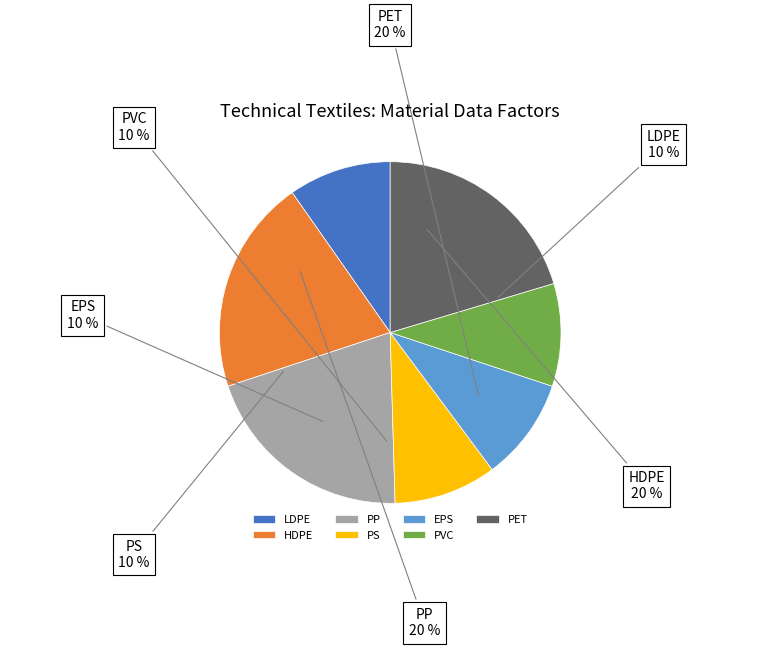

Is it true that HDPE is 20% of the pie?

True